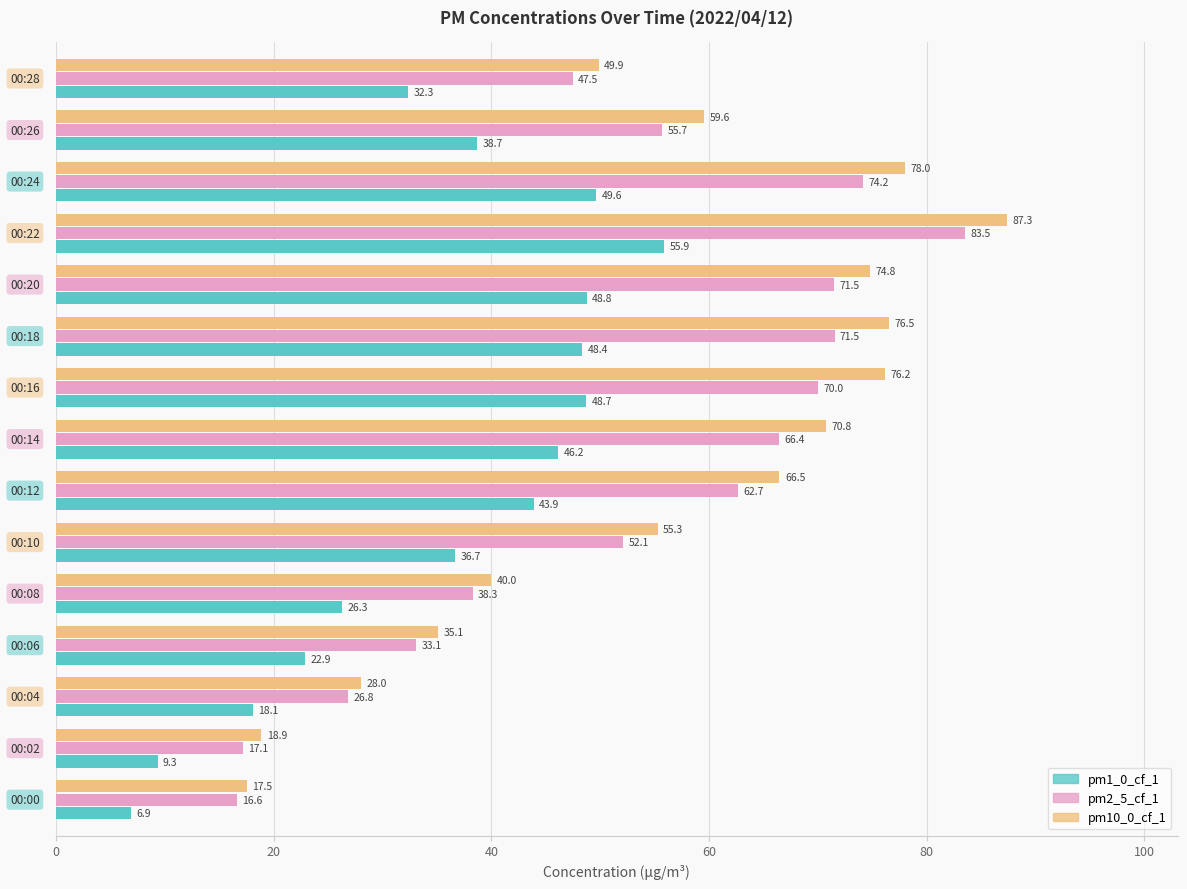

Which series has the largest total across all categories?

pm10_0_cf_1